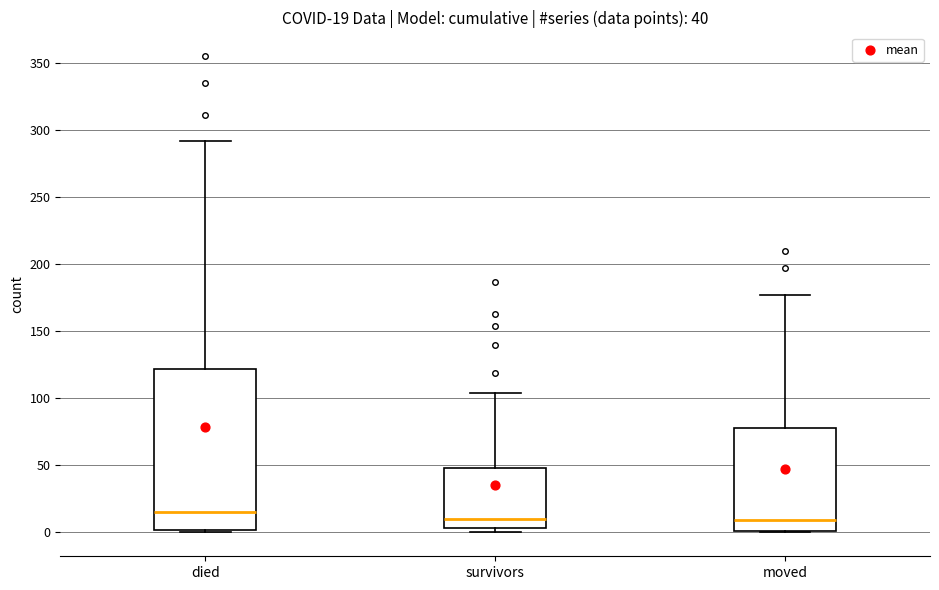

Comparing the boxes themselves (not the whiskers), which one is the tallest?

died